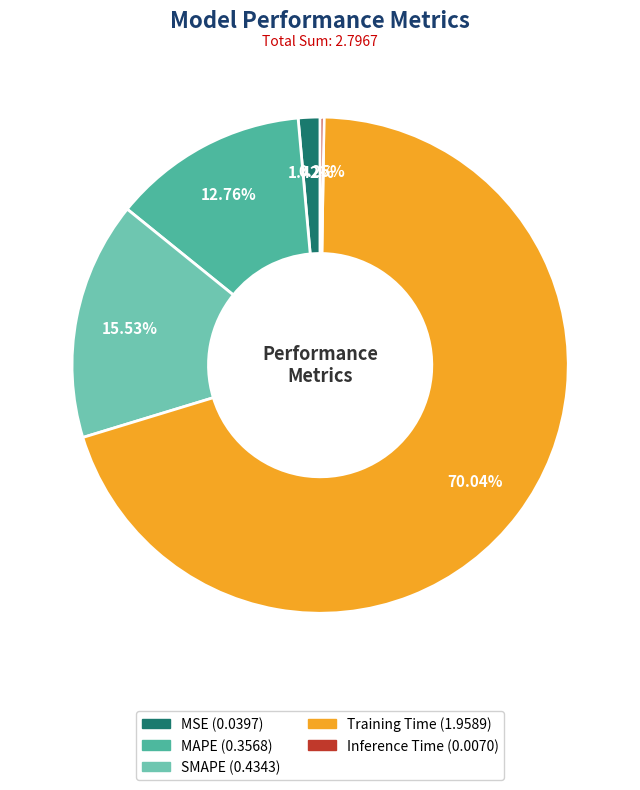

To the nearest percent, what percentage of the pie is Training Time?

70%